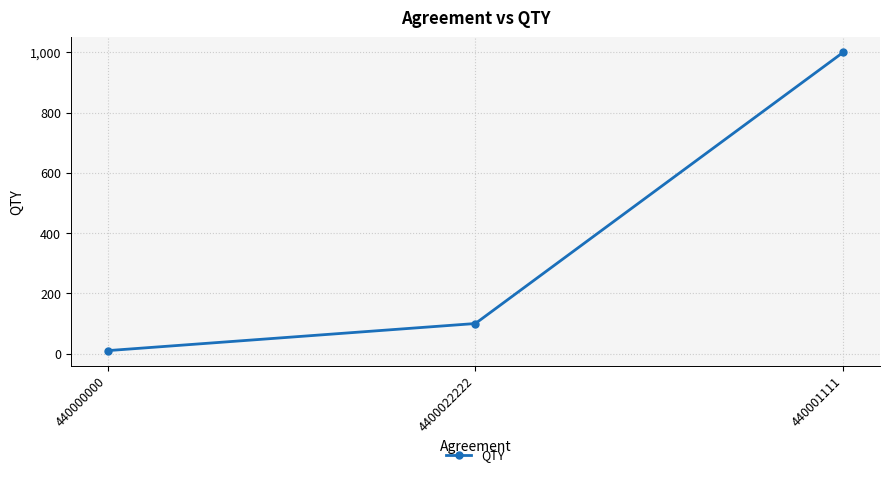

What position from the right is 440000000?

3